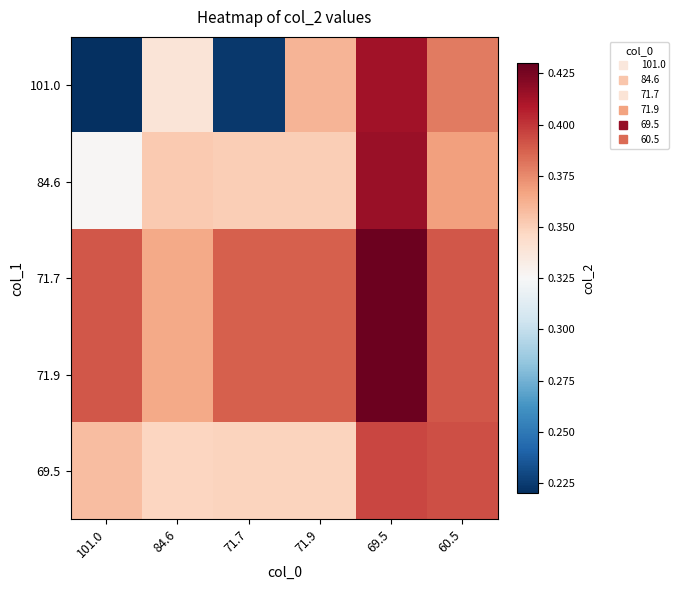

At which category is the sum across all series the highest?

69.5